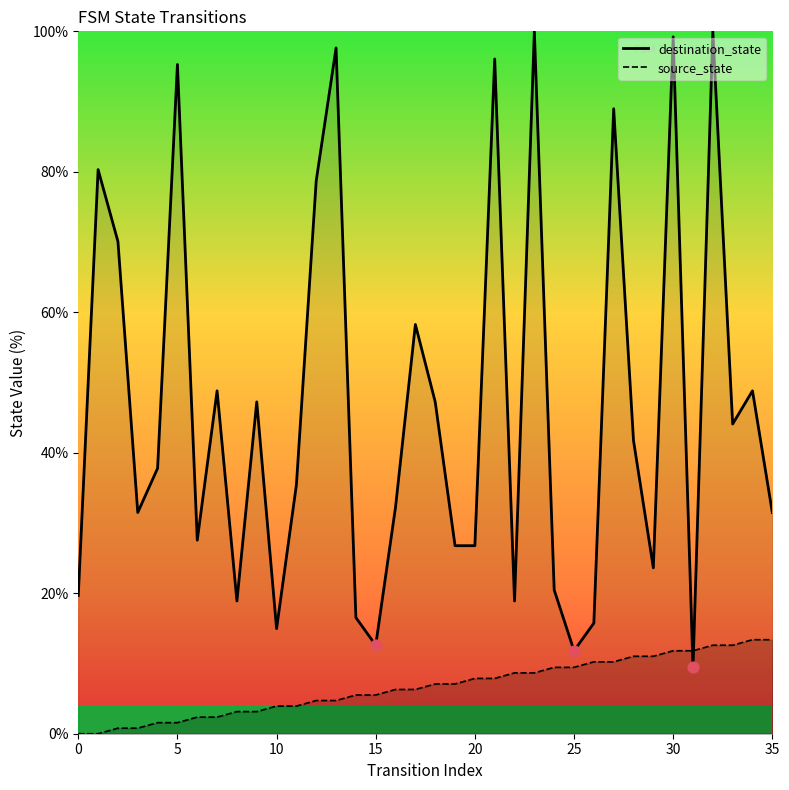

Is the value of destination_state at 22 greater than the value of source_state at 32?

Yes